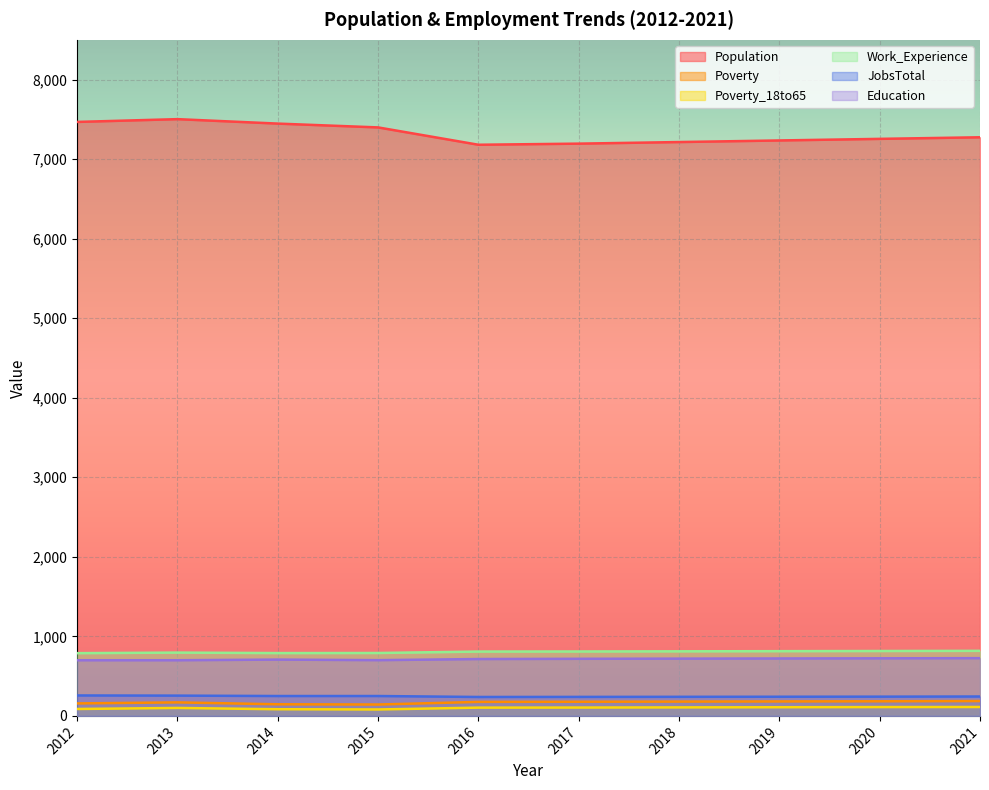

Reading left to right, transcribe all the data shown in this chart.

Population: 7468	7503	7447	7399	7181	7195	7215	7235	7255	7275
Poverty: 157	170	146	143	176	178	180	182	184	187
Poverty_18to65: 87	100	84	81	104	105	107	109	111	112
Work_Experience: 789	796	790	791	809	810	812	814	816	818
JobsTotal: 257	255	250	250	238	239	240	241	242	244
Education: 700	700	708	701	715	718	720	722	724	726